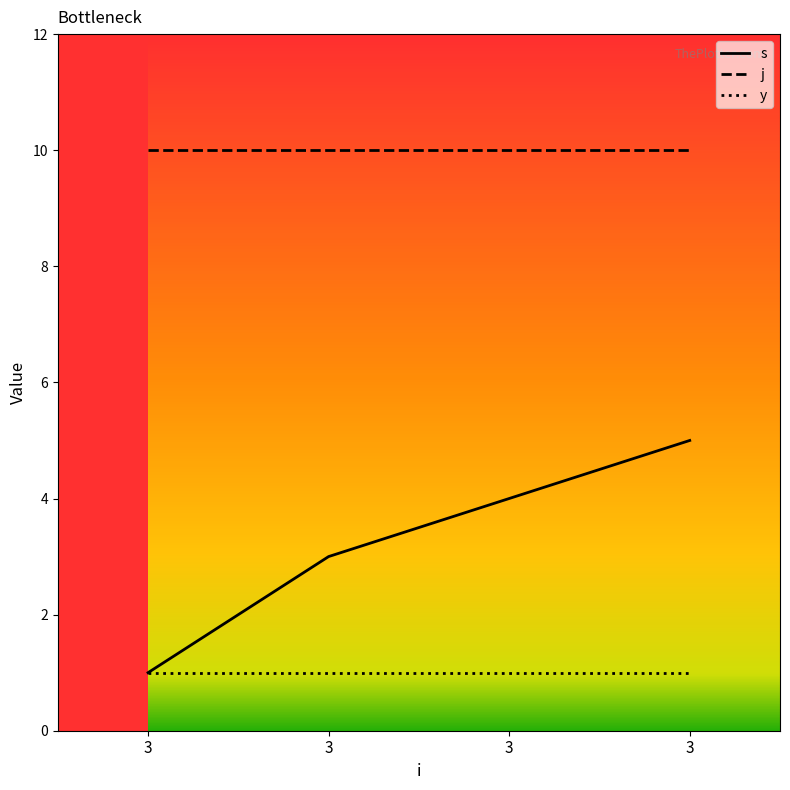

Is this an area chart (filled region under the line)?

No